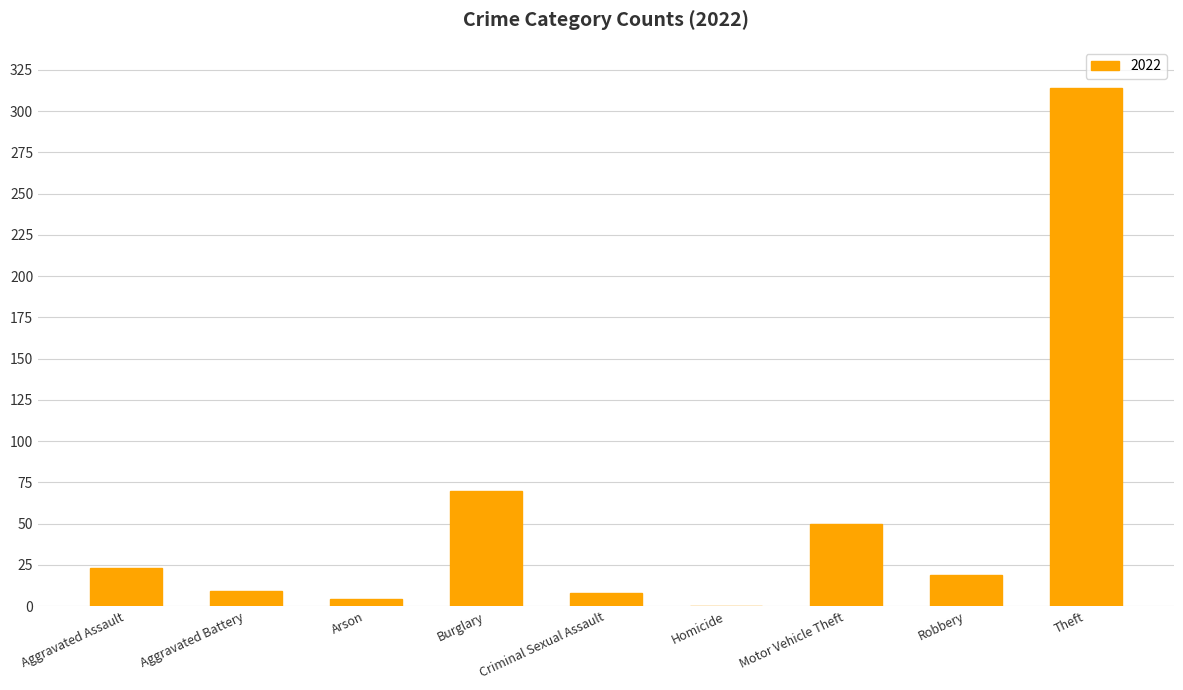

What is the sum of all values?

497